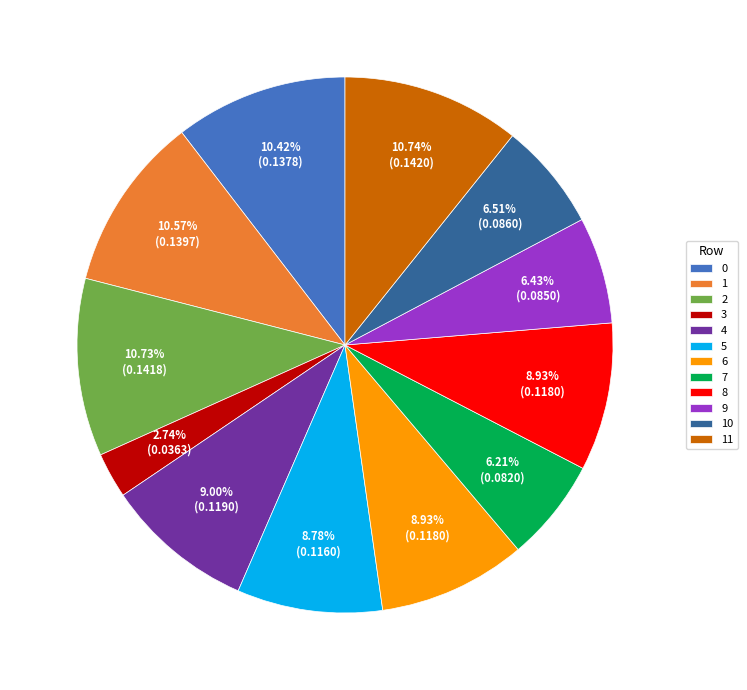

To the nearest percent, what is the average slice percentage?

8%